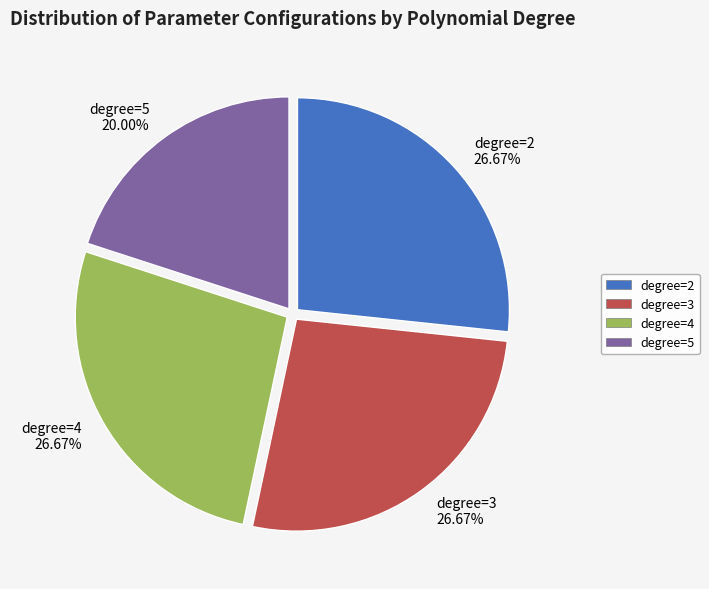

Does degree=3 26.67% represent more than half of the total?

No